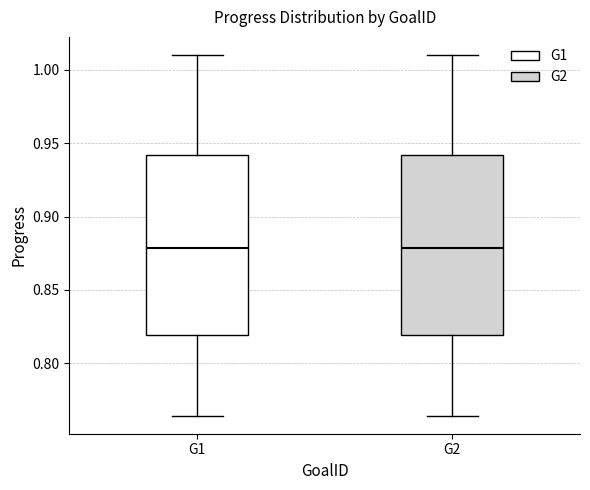

Where does the median line of the box for G1 sit on the y-axis? The values are not printed on the chart, so give them approximately, as read against the axis.

0.880